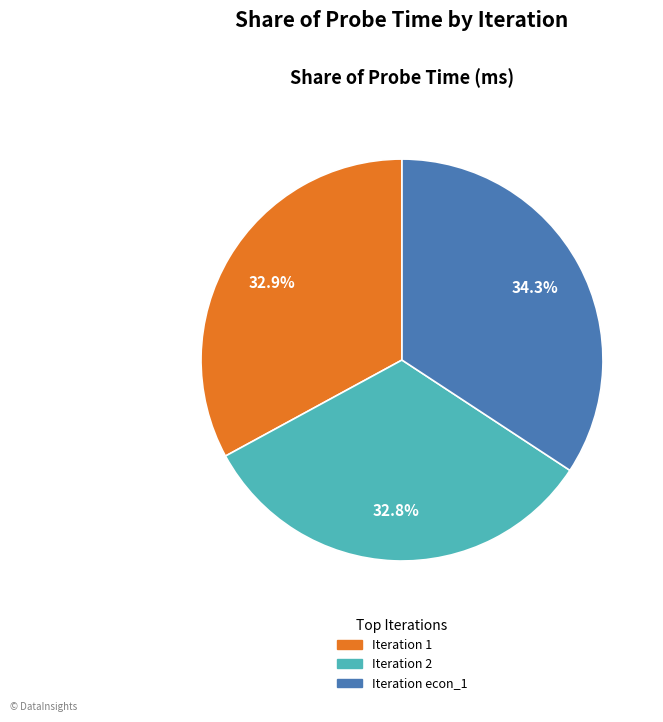

Is there any slice that represents more than half of the pie?

No